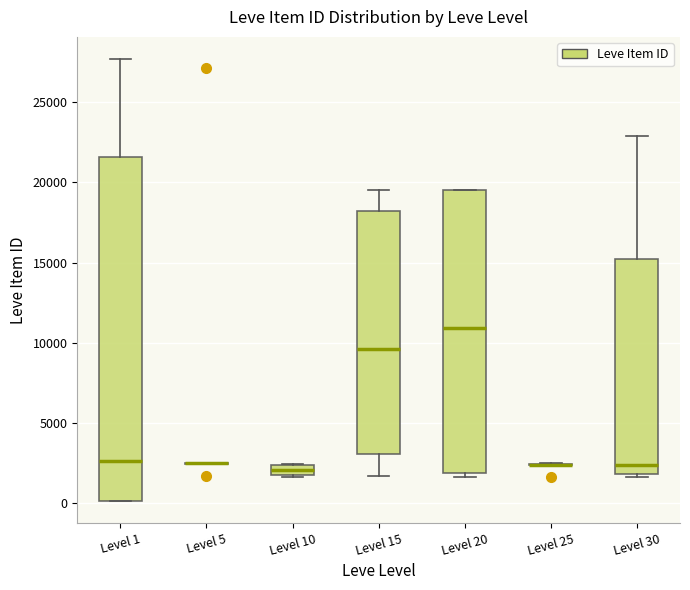

Which box is the tallest, from its lower edge to its upper edge?

Level 1